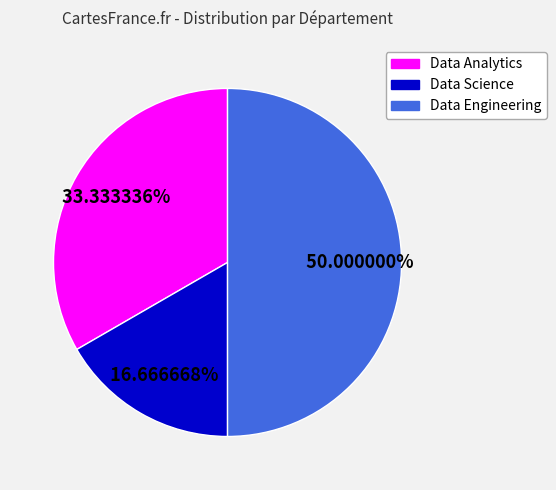

Is Data Science the majority of the pie?

No